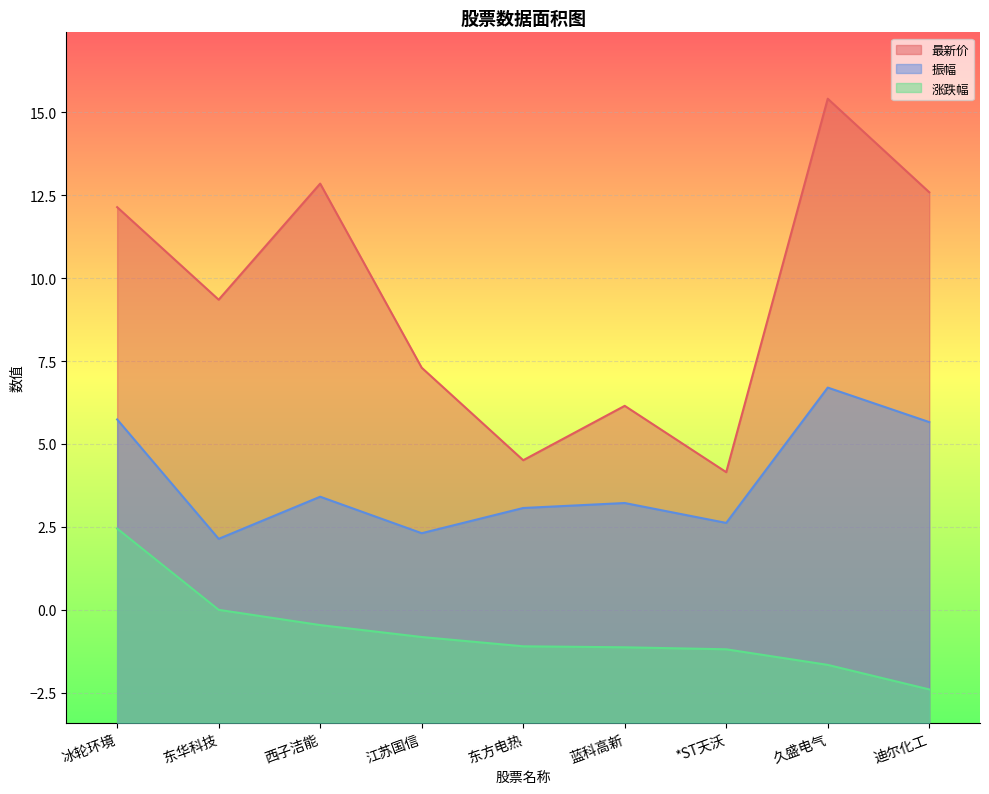

True or false: 涨跌幅 and 振幅 cross at least once.

False